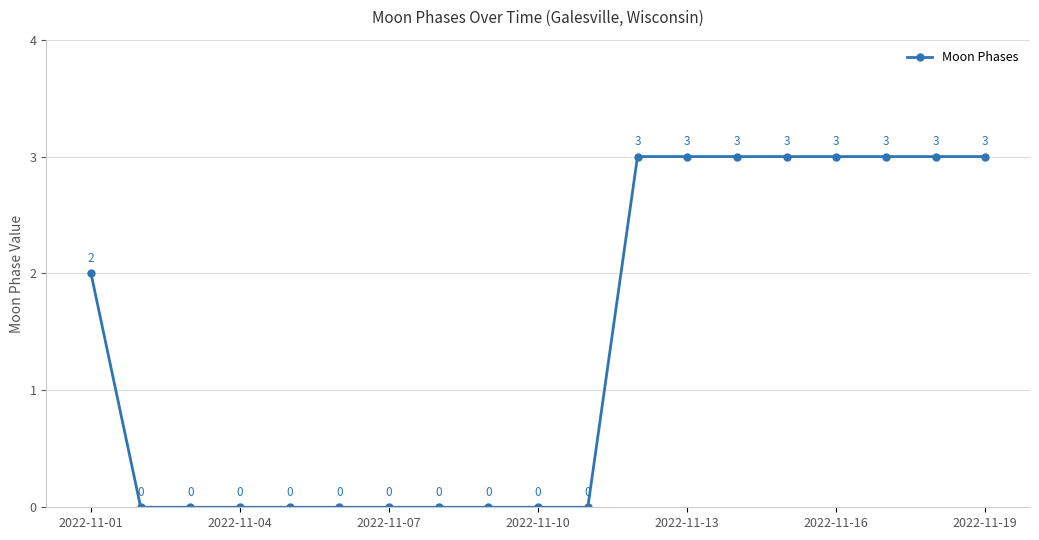

What is the maximum value shown in the chart?

3